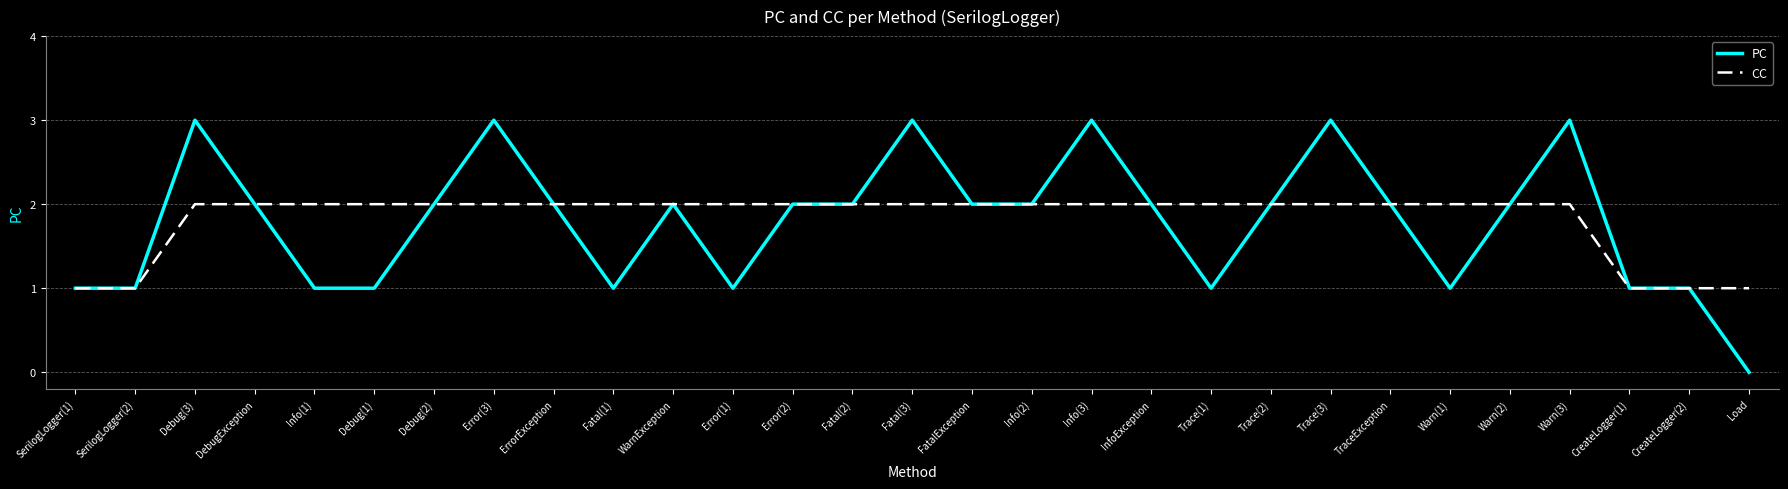

Which series has the widest spread of values?

PC